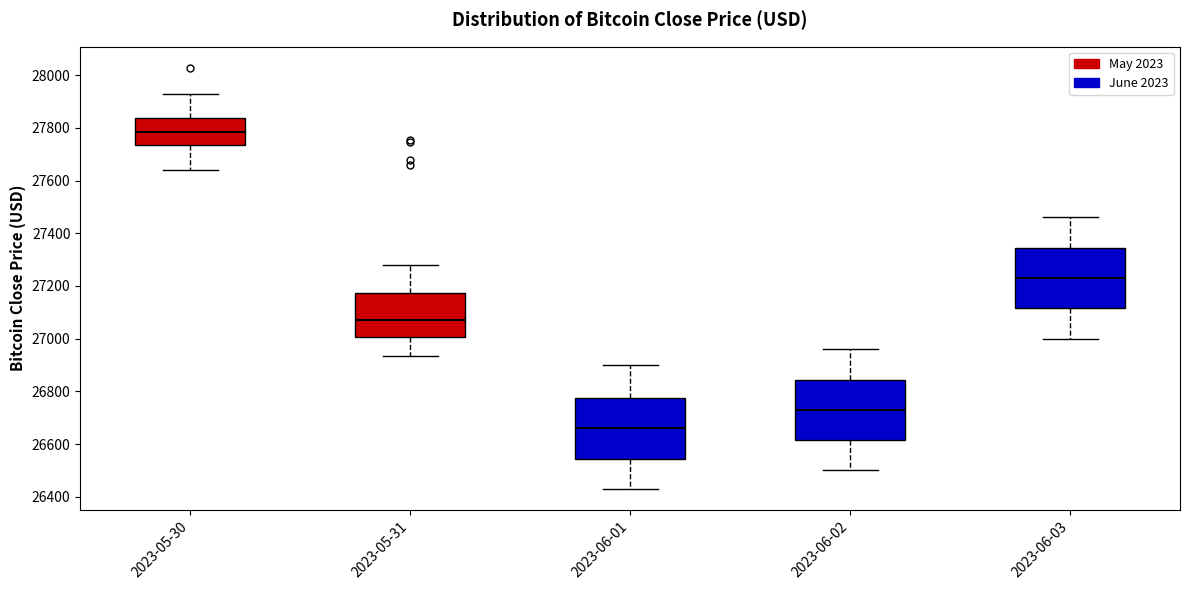

Where is the upper edge of the box for 2023-05-31 on the y-axis? The values are not printed on the chart, so give them approximately, as read against the axis.

27180